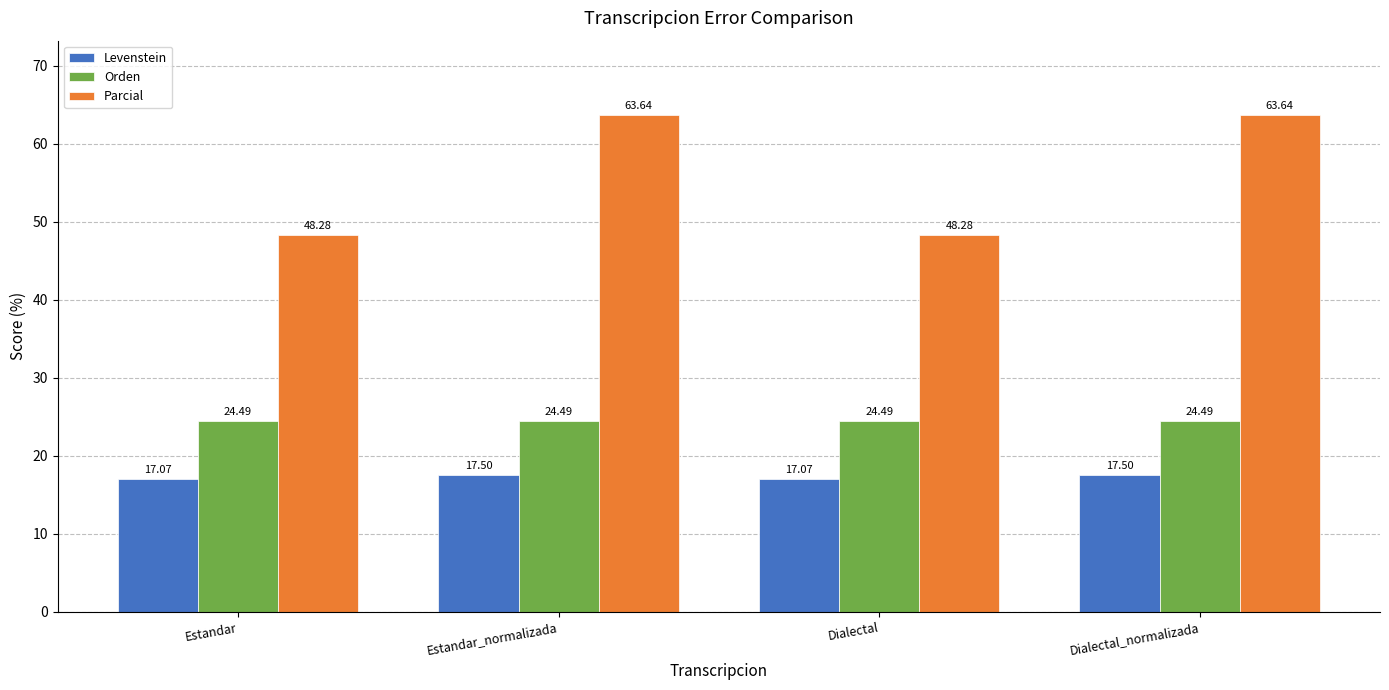

What is the value of the Parcial bar at the 4th from the left?

63.6